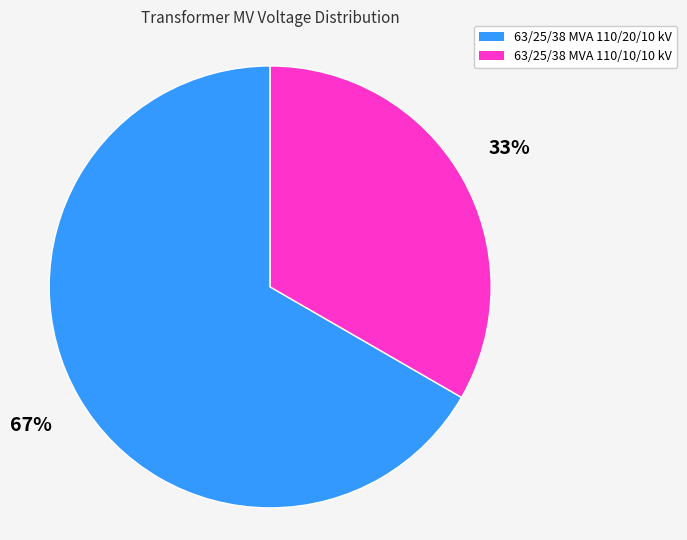

Which category has the smallest portion of the pie?

63/25/38 MVA 110/10/10 kV